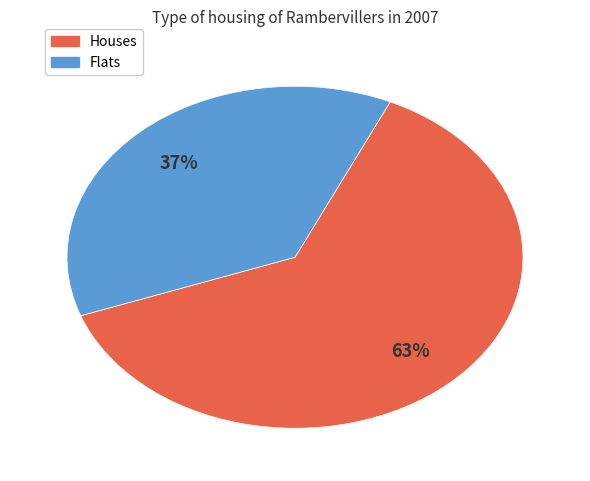

Is there a majority slice in this chart?

Yes